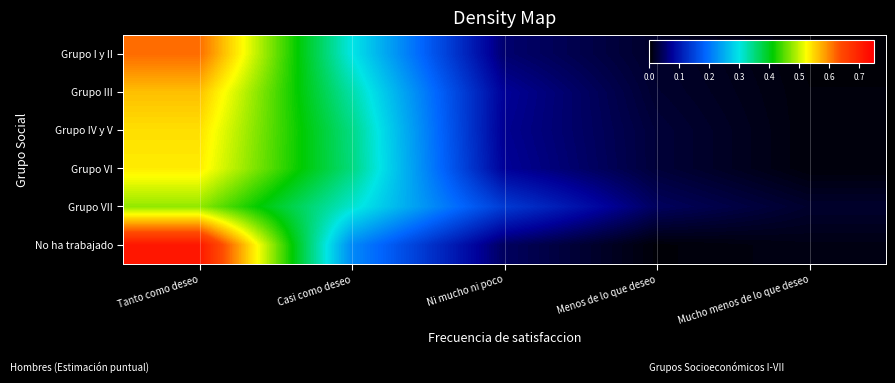

Reading left to right, extract all data points from this chart.

Grupo I y II: Tanto como deseo=0.6	Casi como deseo=0.3	Ni mucho ni poco=0.1	Menos de lo que deseo=0.0	Mucho menos de lo que deseo=0.0
Grupo III: Tanto como deseo=0.6	Casi como deseo=0.3	Ni mucho ni poco=0.1	Menos de lo que deseo=0.0	Mucho menos de lo que deseo=0.0
Grupo IV y V: Tanto como deseo=0.5	Casi como deseo=0.3	Ni mucho ni poco=0.1	Menos de lo que deseo=0.0	Mucho menos de lo que deseo=0.0
Grupo VI: Tanto como deseo=0.5	Casi como deseo=0.4	Ni mucho ni poco=0.1	Menos de lo que deseo=0.0	Mucho menos de lo que deseo=0.0
Grupo VII: Tanto como deseo=0.5	Casi como deseo=0.3	Ni mucho ni poco=0.1	Menos de lo que deseo=0.0	Mucho menos de lo que deseo=0.0
No ha trabajado: Tanto como deseo=0.7	Casi como deseo=0.2	Ni mucho ni poco=0.0	Menos de lo que deseo=0.0	Mucho menos de lo que deseo=0.0